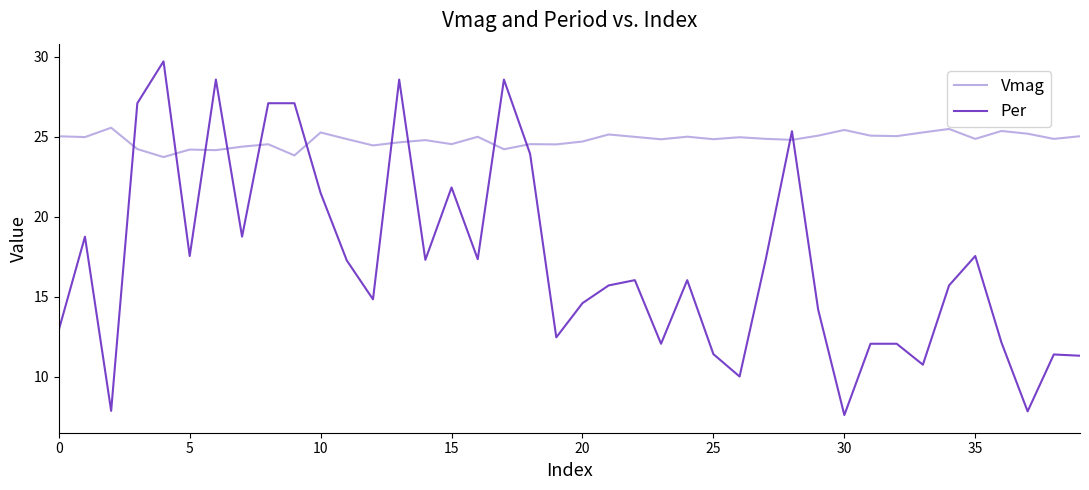

What is the difference between the maximum and minimum values in the Vmag series?

1.8